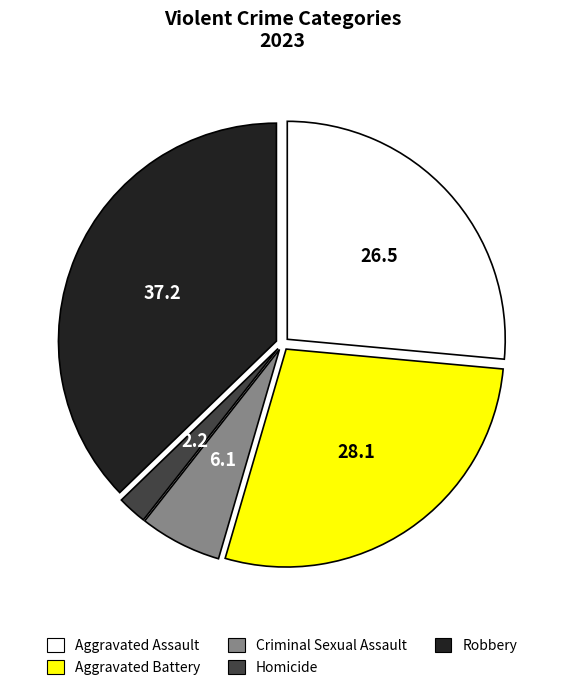

Does any single category account for the majority?

No